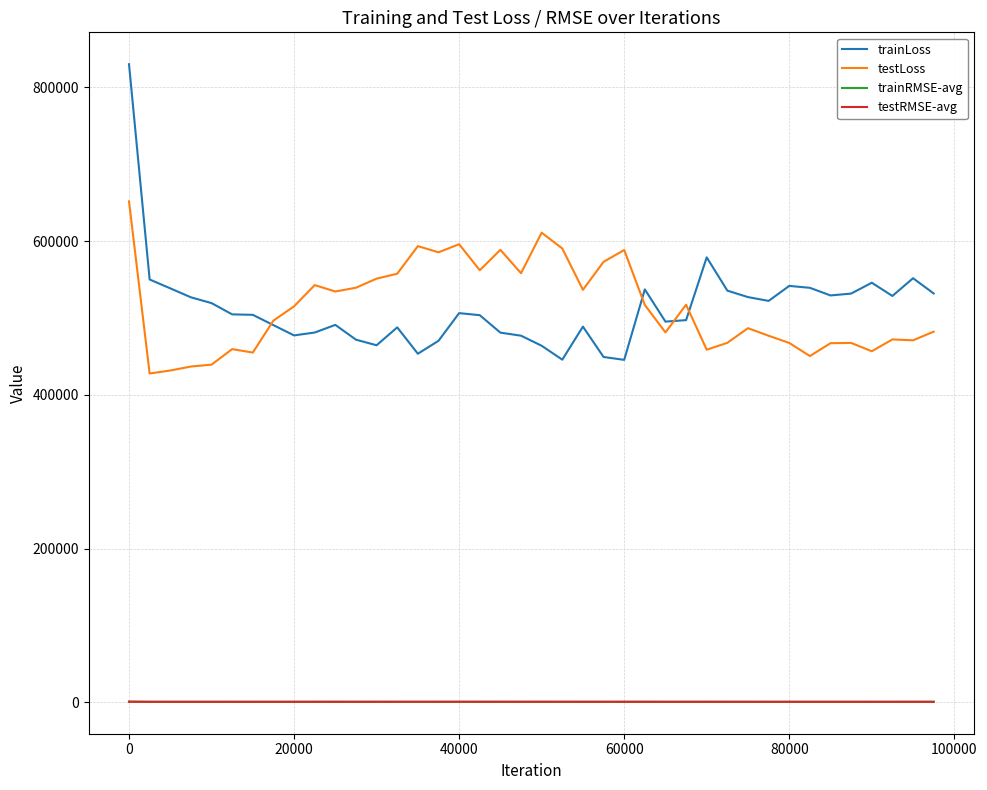

True or false: testRMSE-avg and trainLoss intersect in this chart.

False